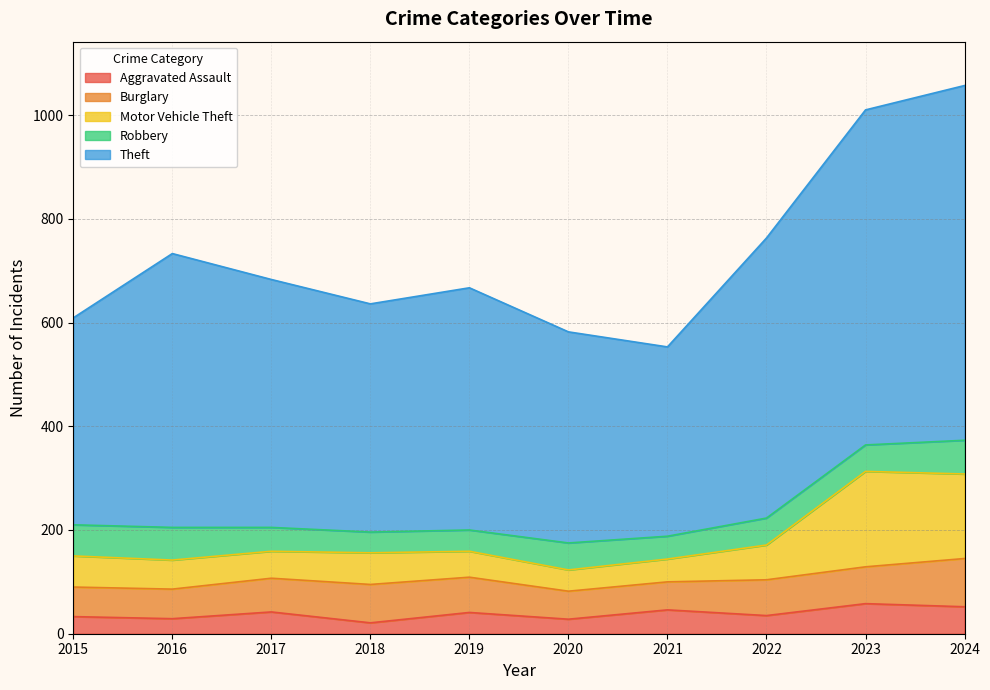

The Aggravated Assault series shows 21 at 2019. True or false?

False